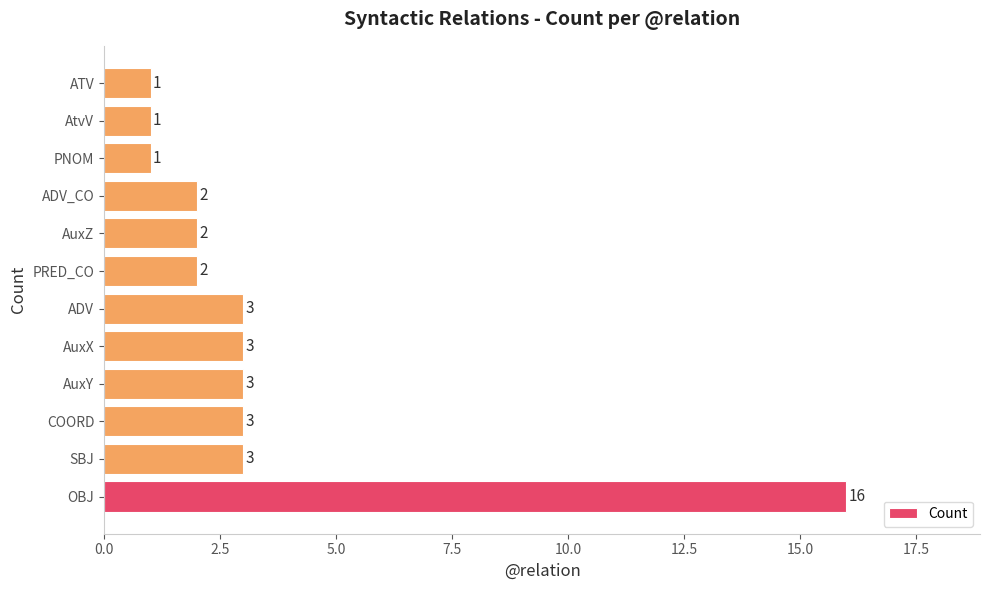

What is the ratio of the value at SBJ to the value at AtvV?

3.0